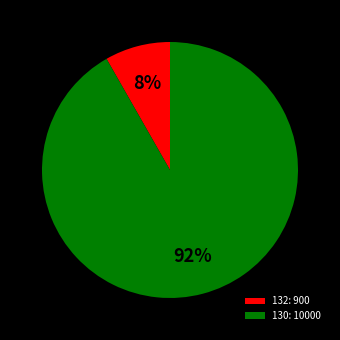

Is the sum of 130: 10000 and 132: 900 greater than half?

Yes